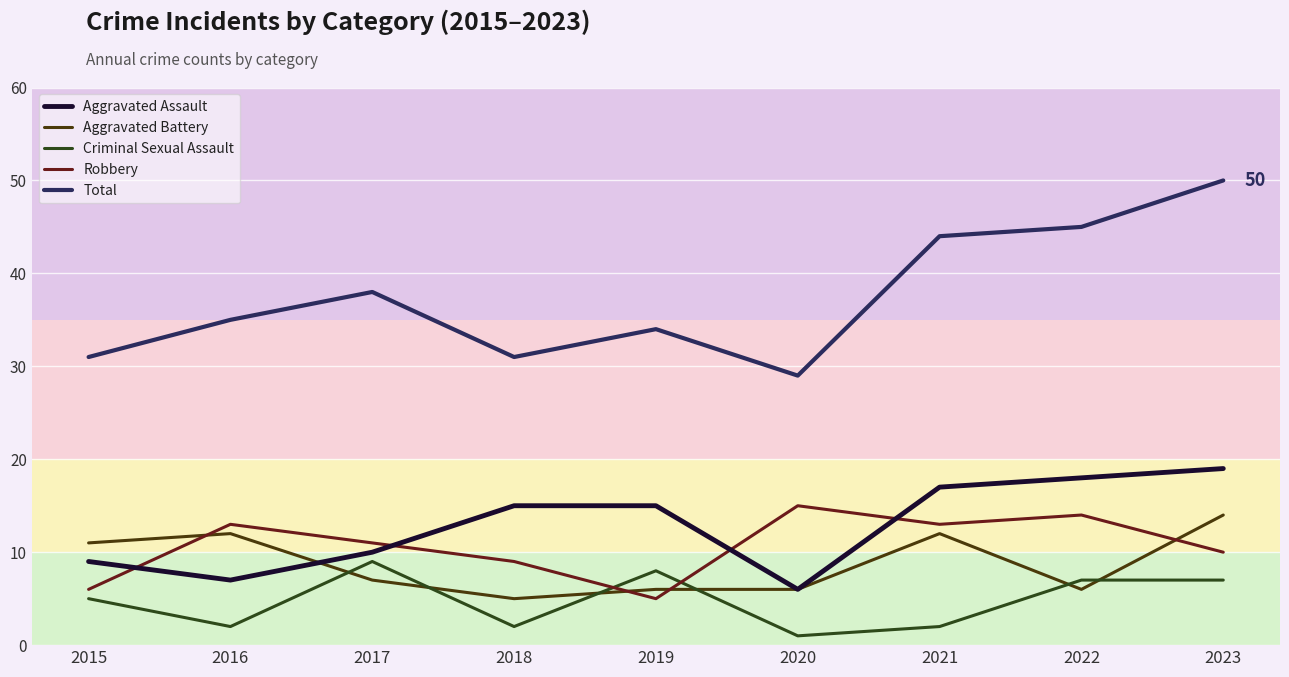

True or false: Total and Aggravated Assault cross at least once.

False